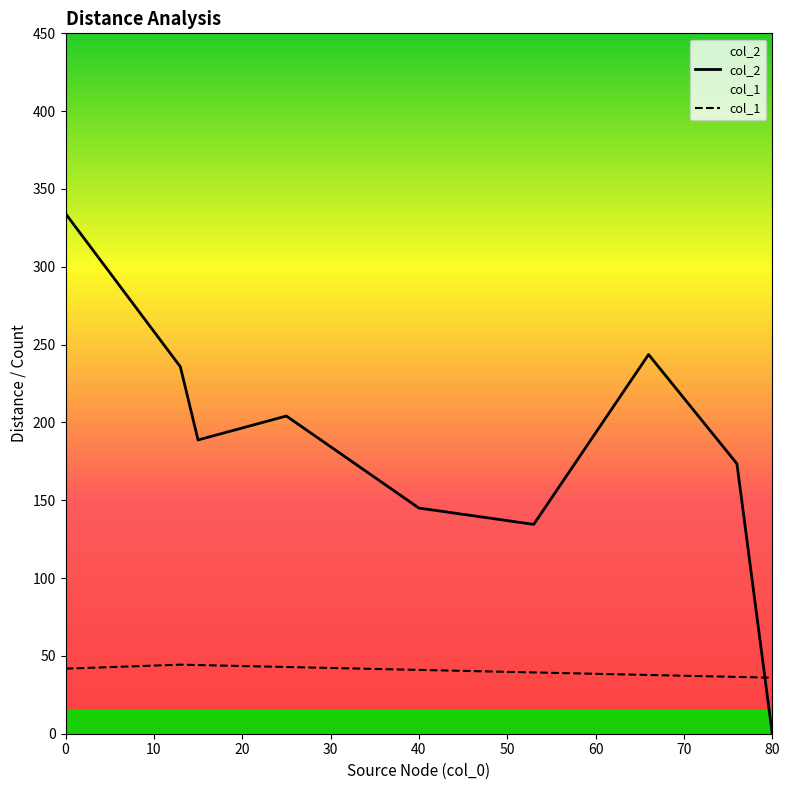

Which series has the largest total across all categories?

col_2